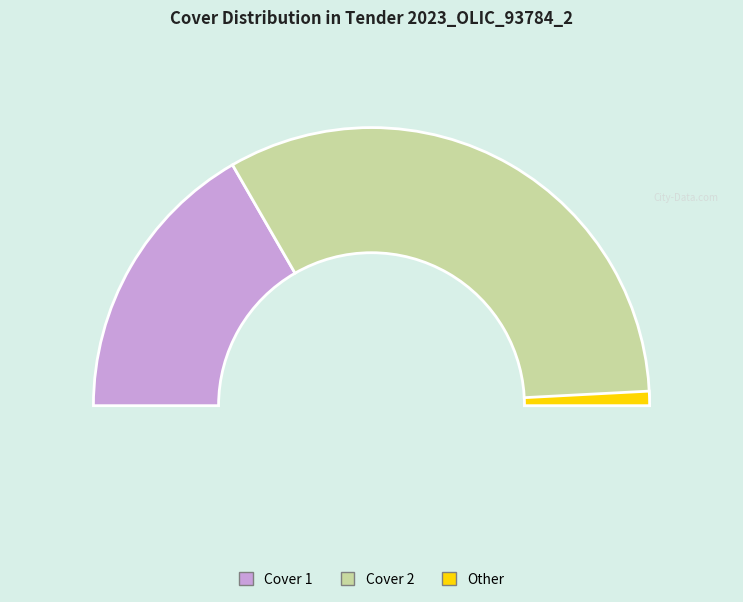

How much of the chart is everything except Cover 1?

66.7%